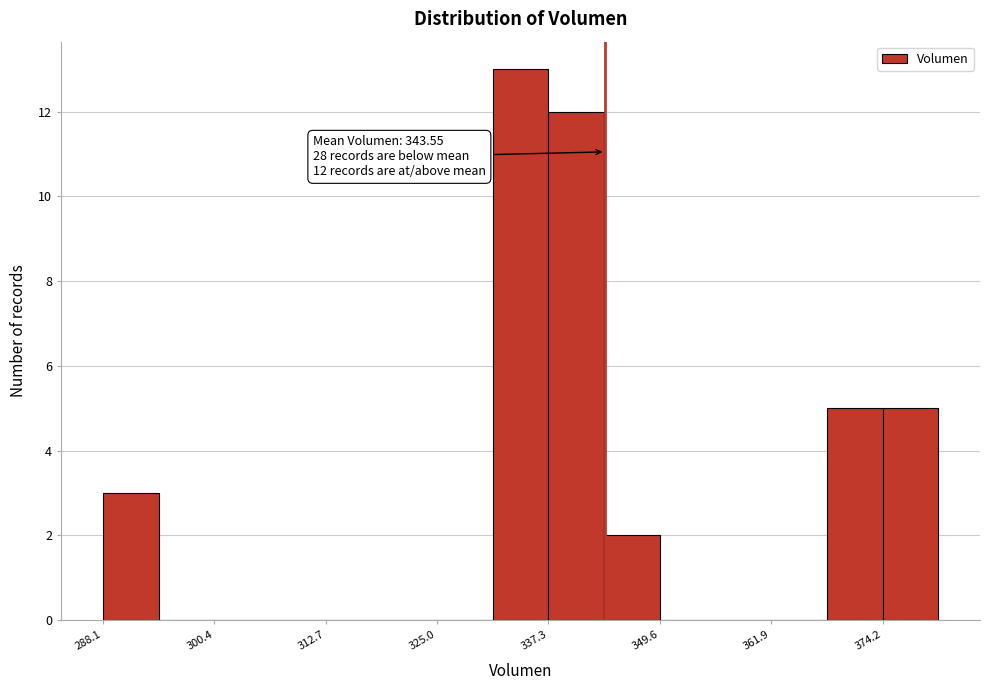

Read against the x-axis, roughly where is the centre of the tallest bar?

334